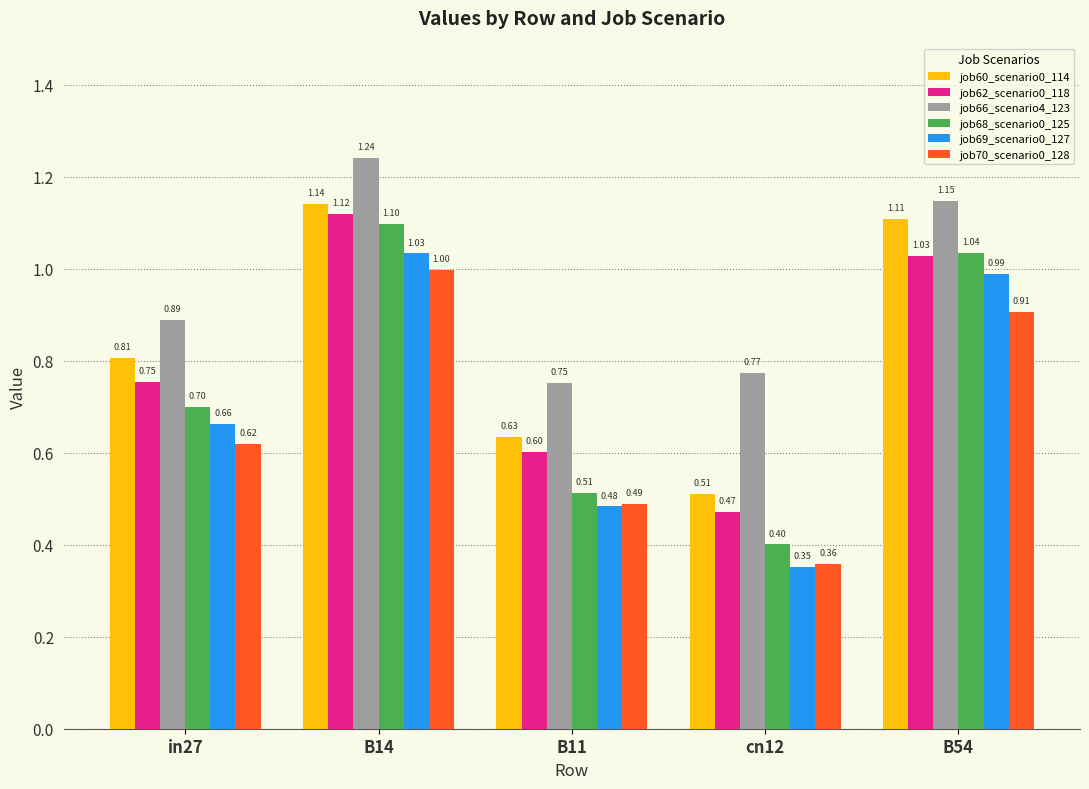

What is the smallest value displayed?

0.4